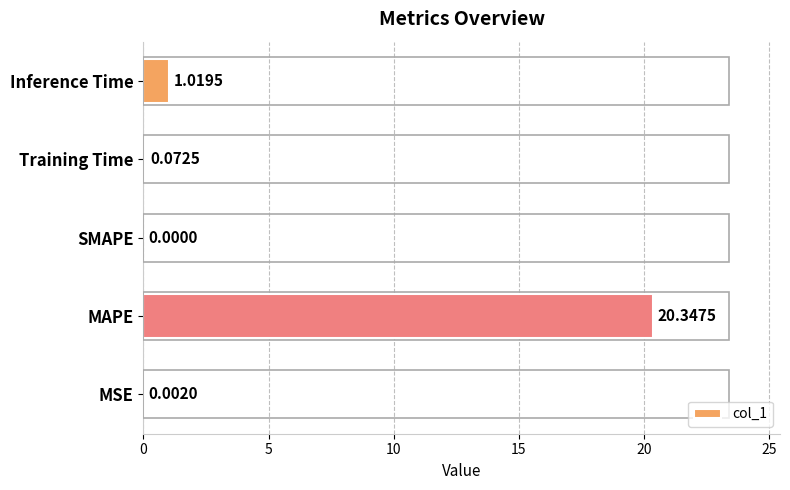

Which category has the highest value across all series?

MAPE